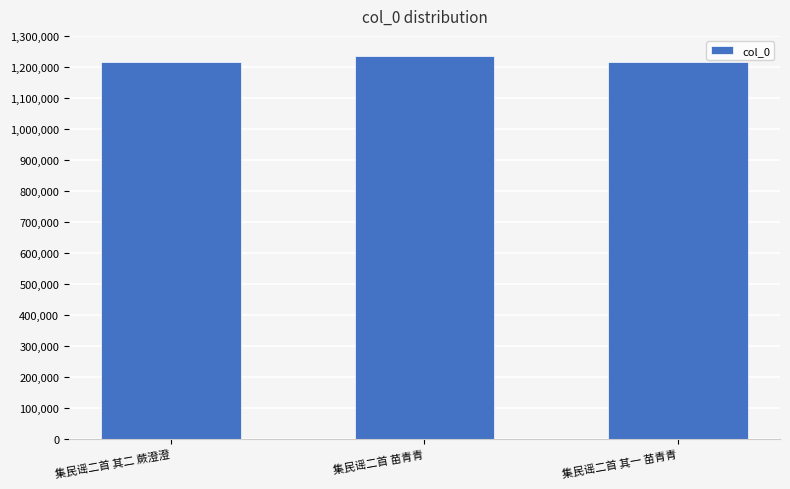

Are the bars horizontal?

No